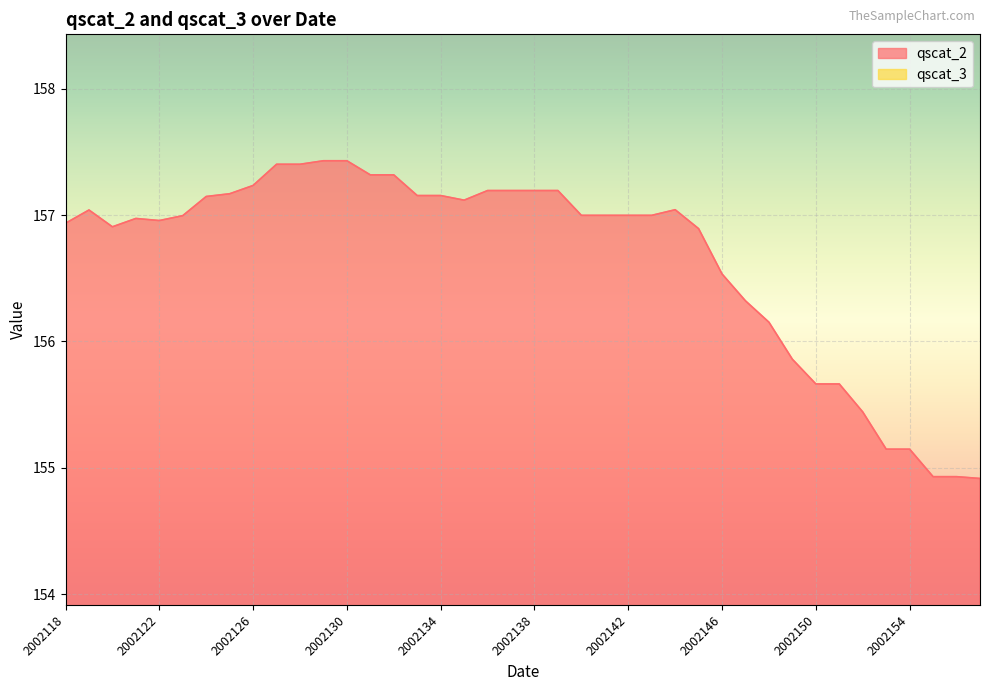

At how many categories does at least one series exceed 151?

40